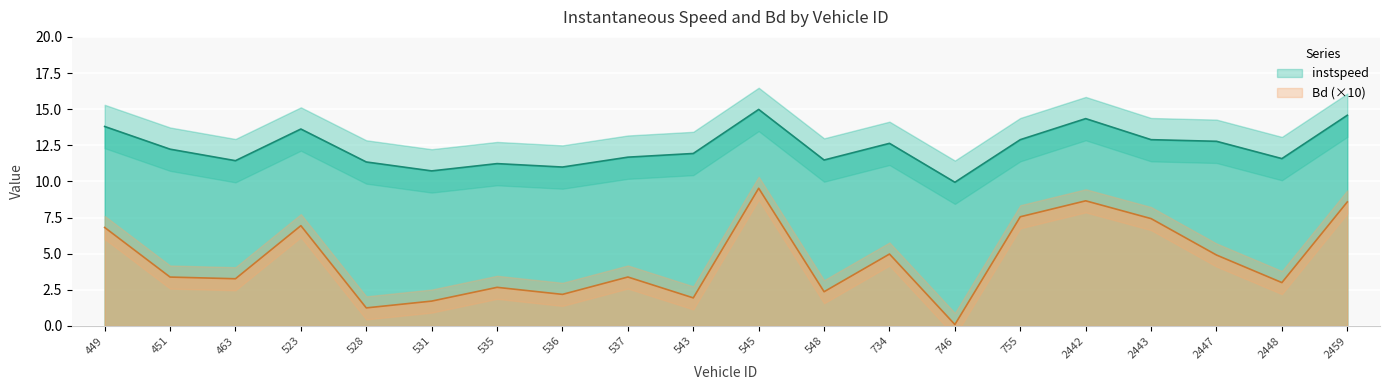

The value of Bd at 528.0 is 0.4. True or false?

False